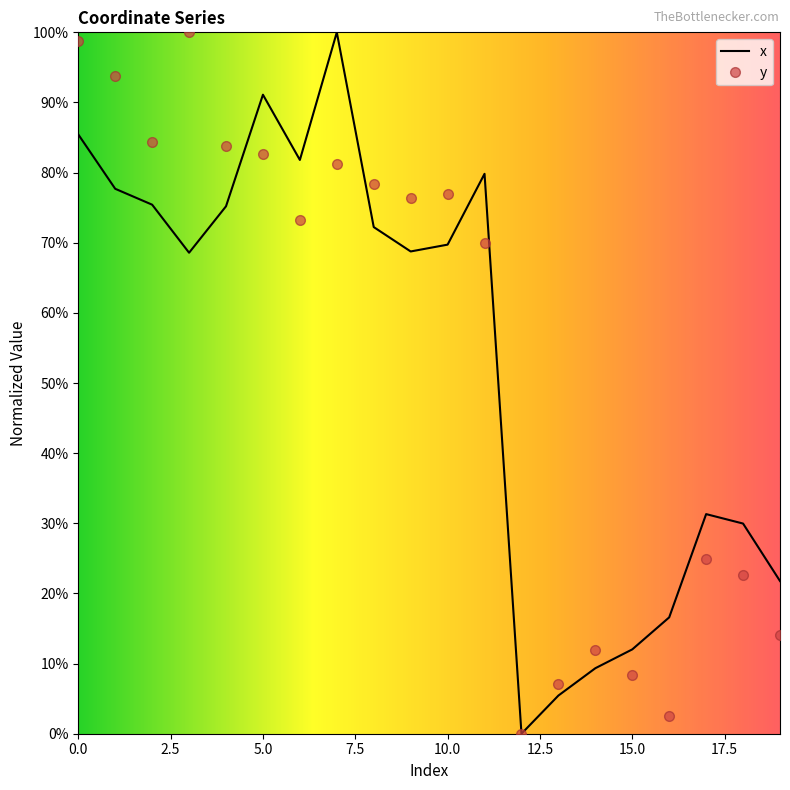

In y, how many points are higher than both neighbors (excluding endpoints)?

5